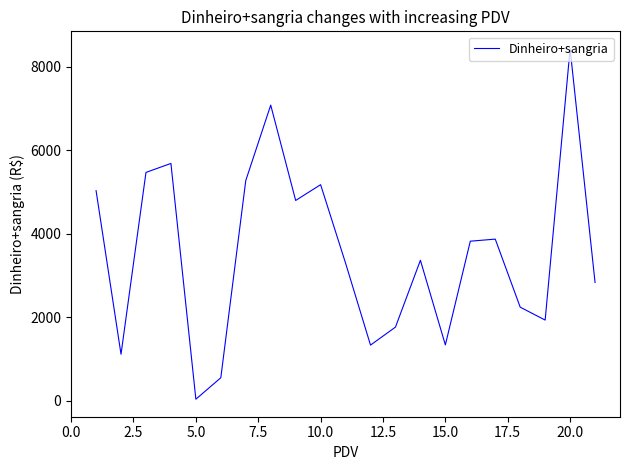

How many lines are shown in the chart?

1